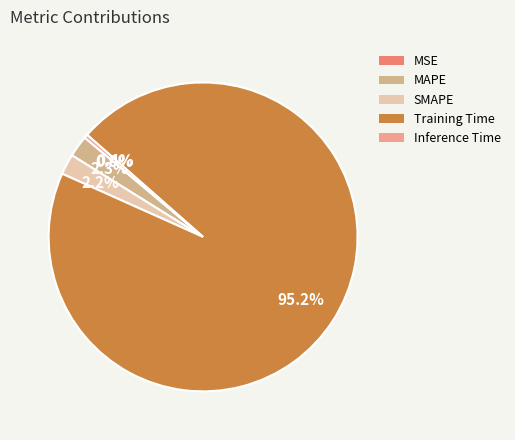

The SMAPE slice represents 2% of the pie. True or false?

True